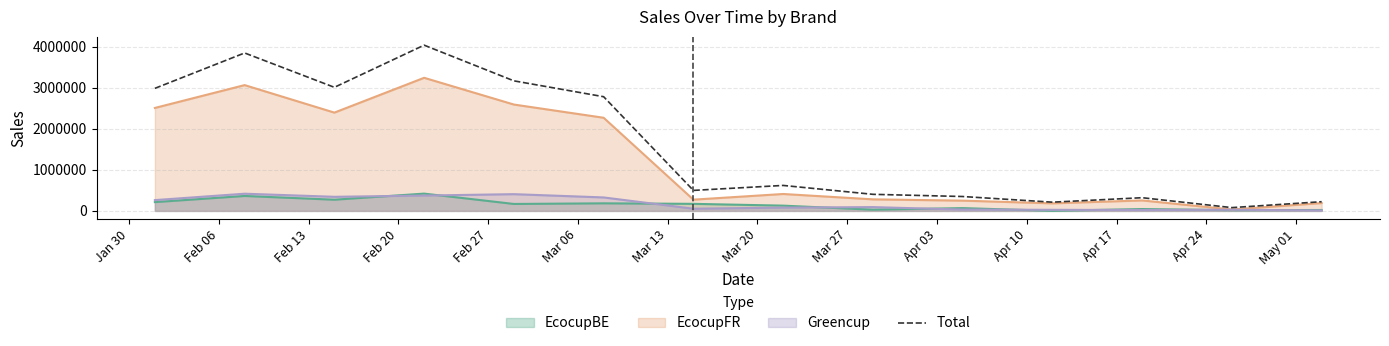

What is the difference between the second highest and second lowest values?

3639727.1